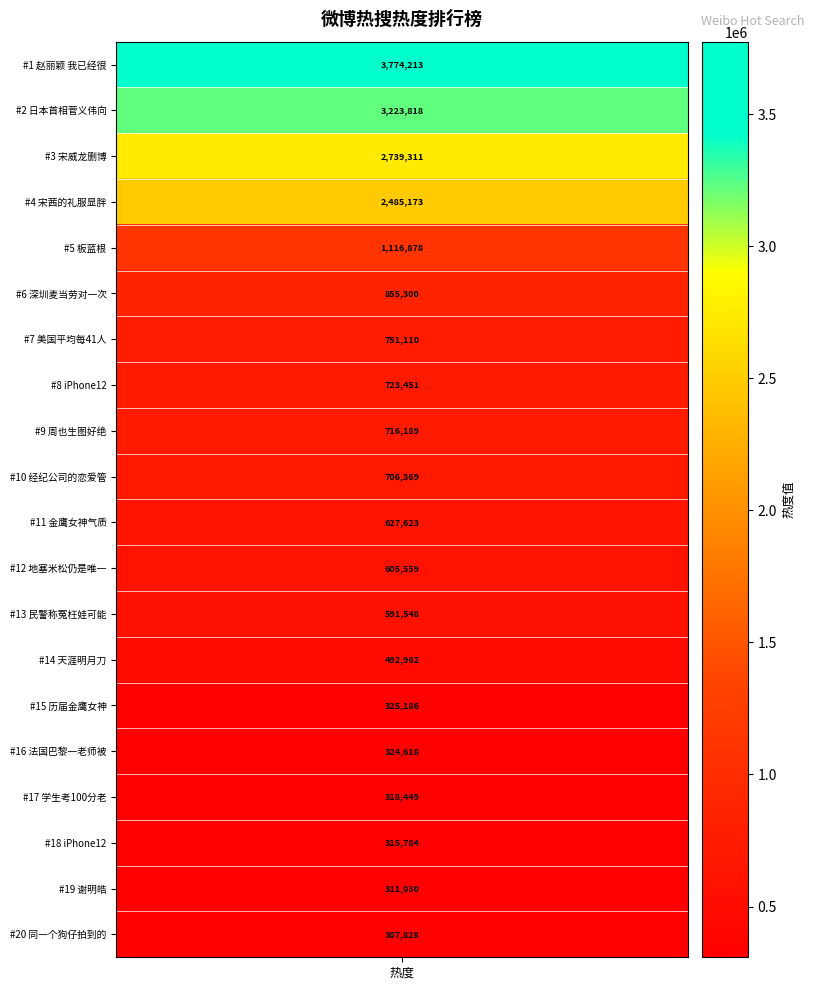

What is the difference between the values at 学生考100分老师奖励亲自喂饭 and 谢明皓?

7419